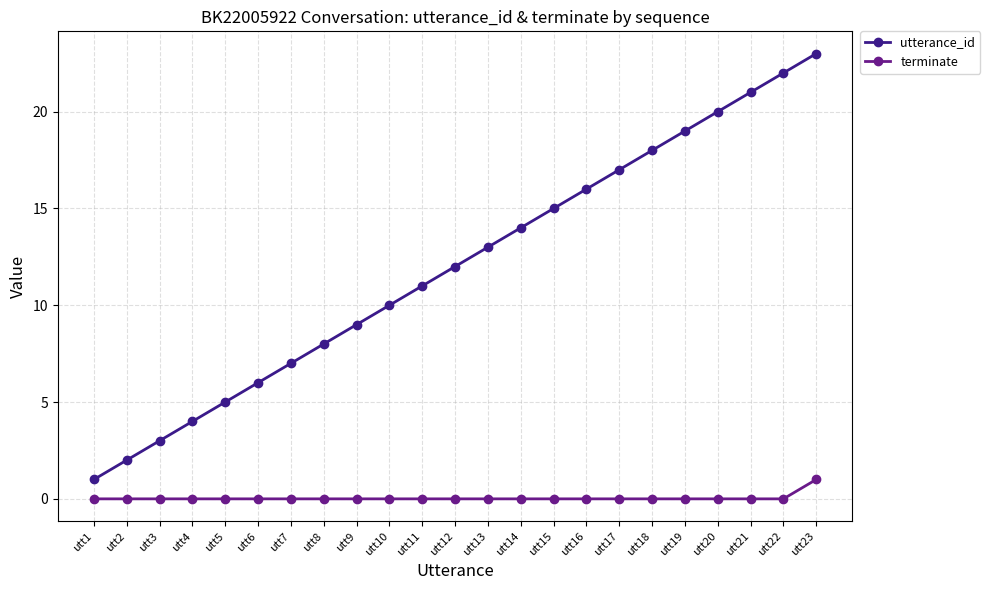

What is the total value across all series at utt12?

12